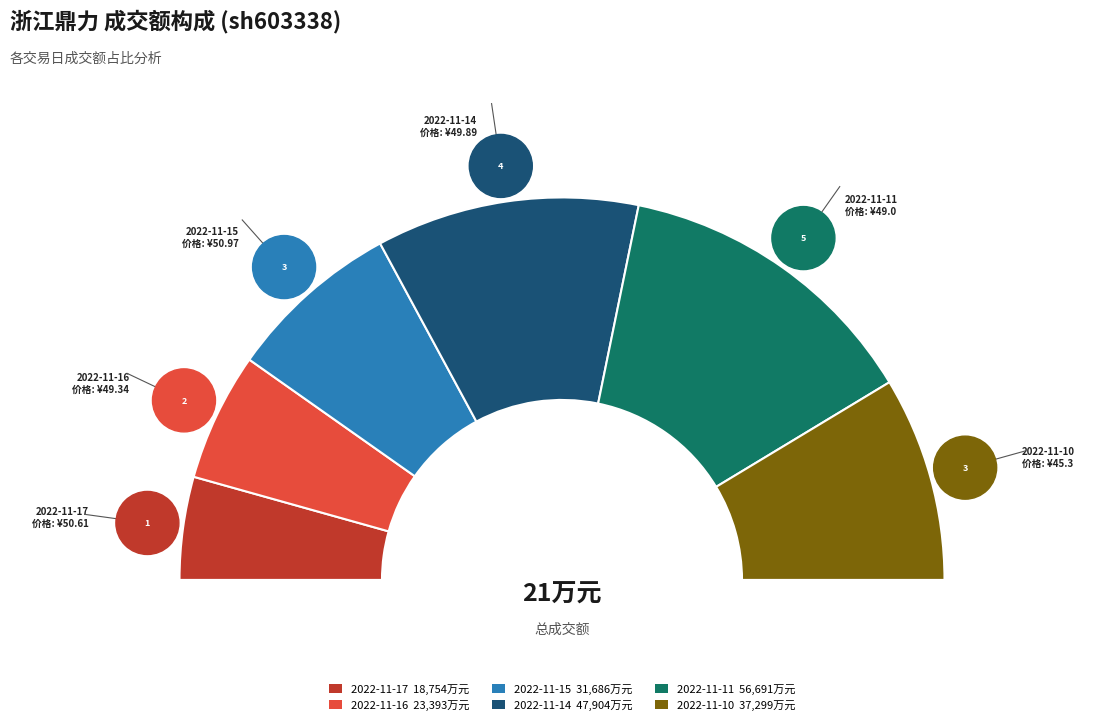

To the nearest percent, what is the difference between the 2022-11-10 and 2022-11-11 slice percentages?

9%